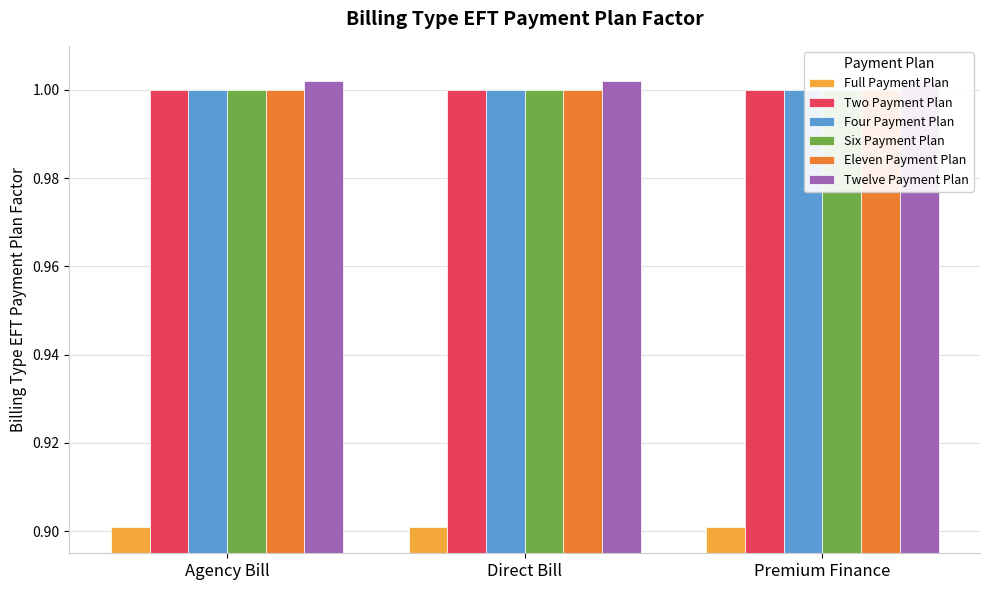

What is the maximum value shown in the chart?

1.0